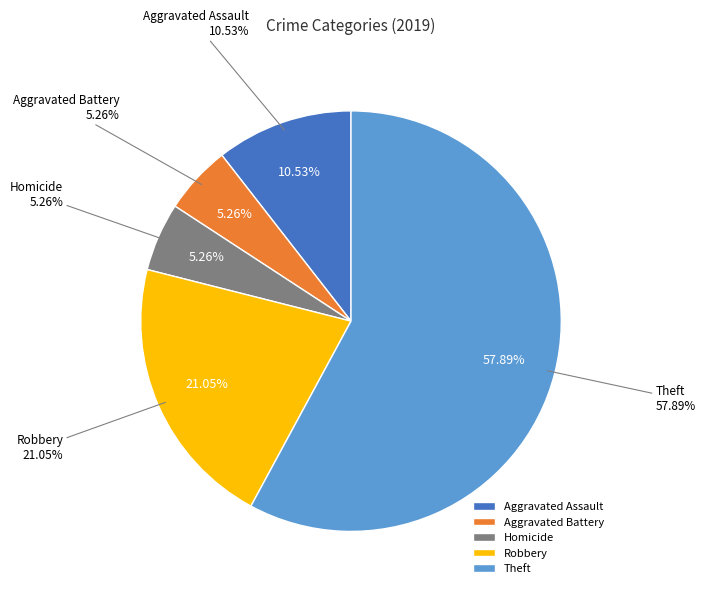

Is the sum of Arson and Homicide greater than half?

No